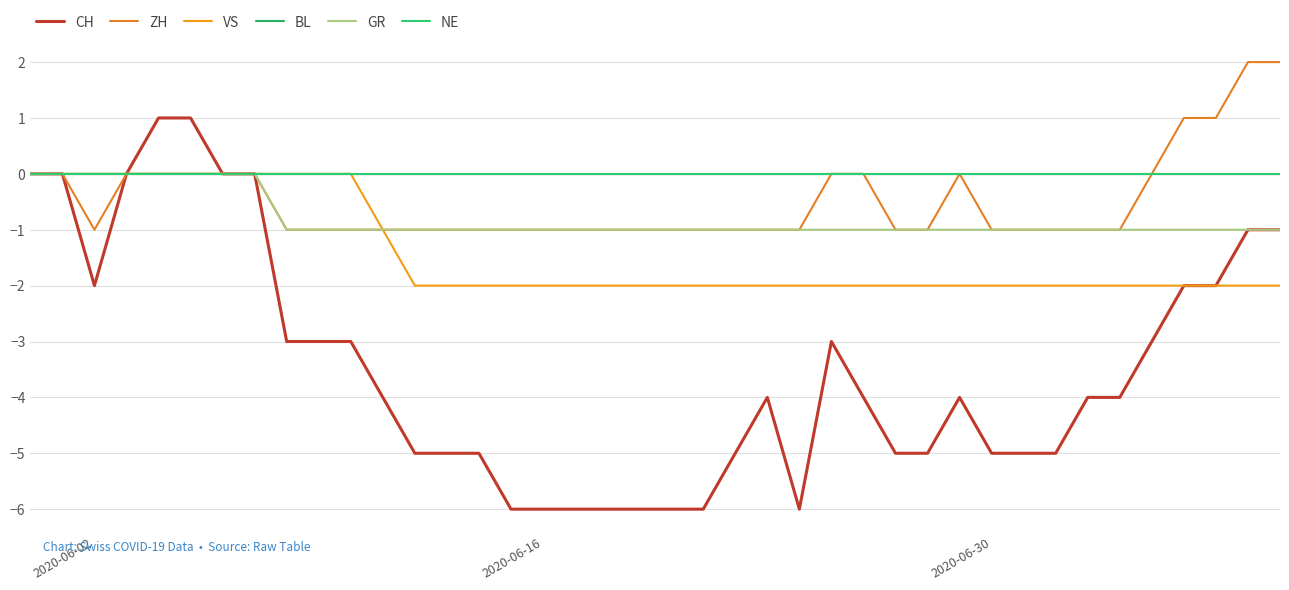

At which label does VS reach its peak?

2020-06-02